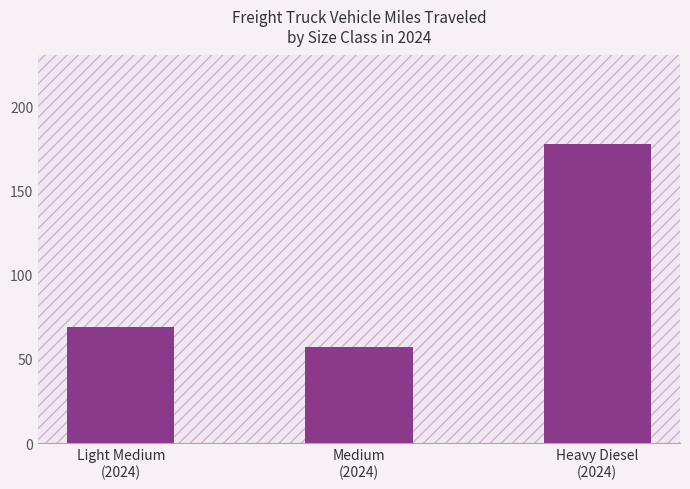

What is the change in value from Medium
(2024) to Heavy Diesel
(2024)?

+120.0